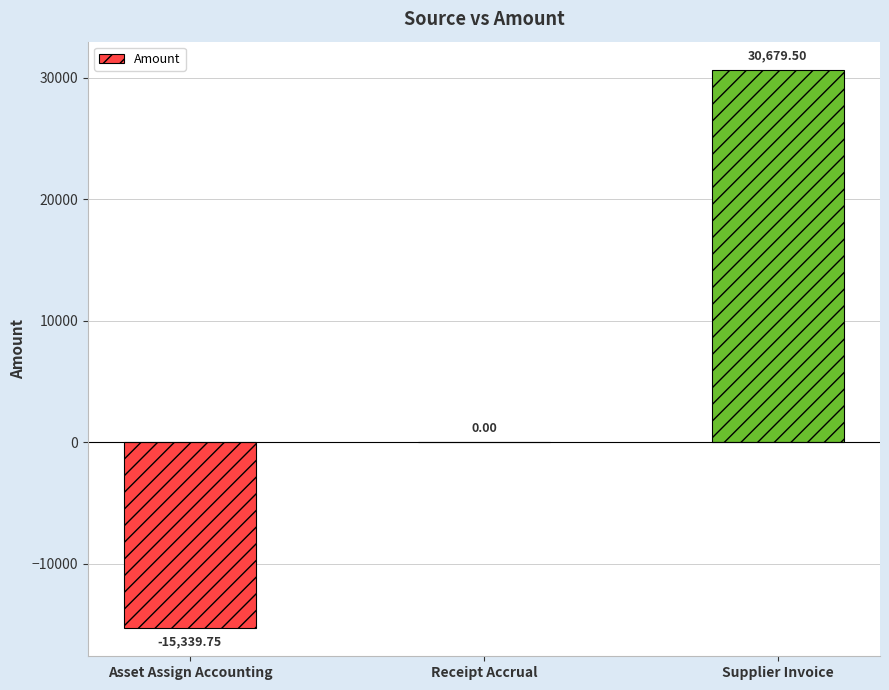

Are the bars horizontal?

No